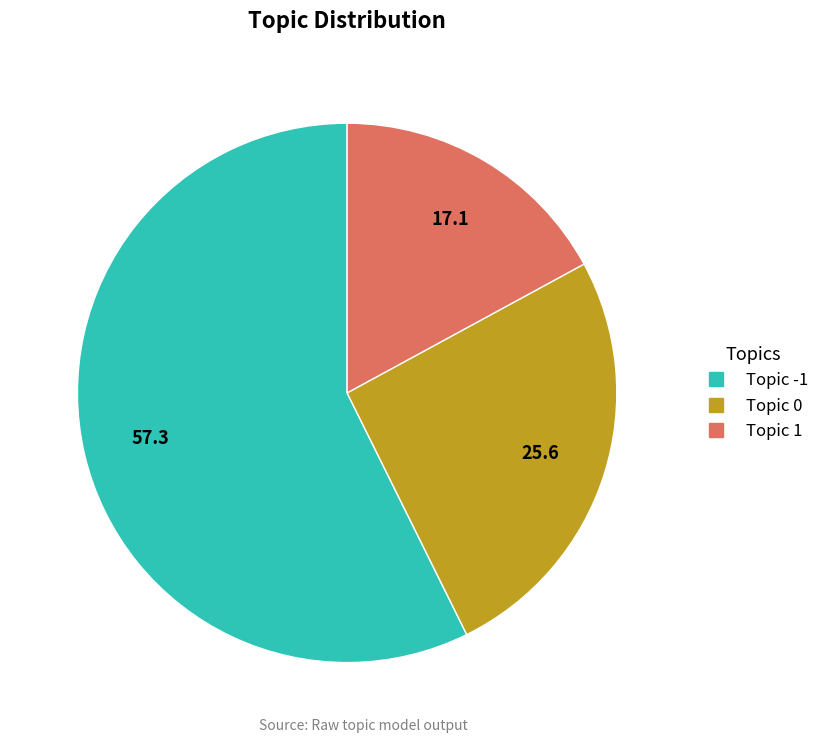

Is there a majority slice in this chart?

Yes